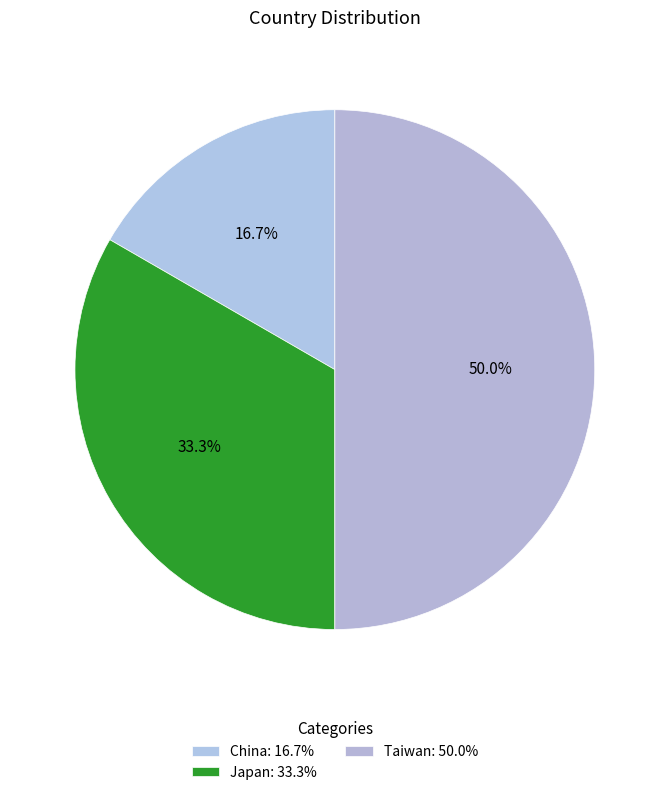

Rank the categories by value from lowest to highest.

China, Japan, Taiwan